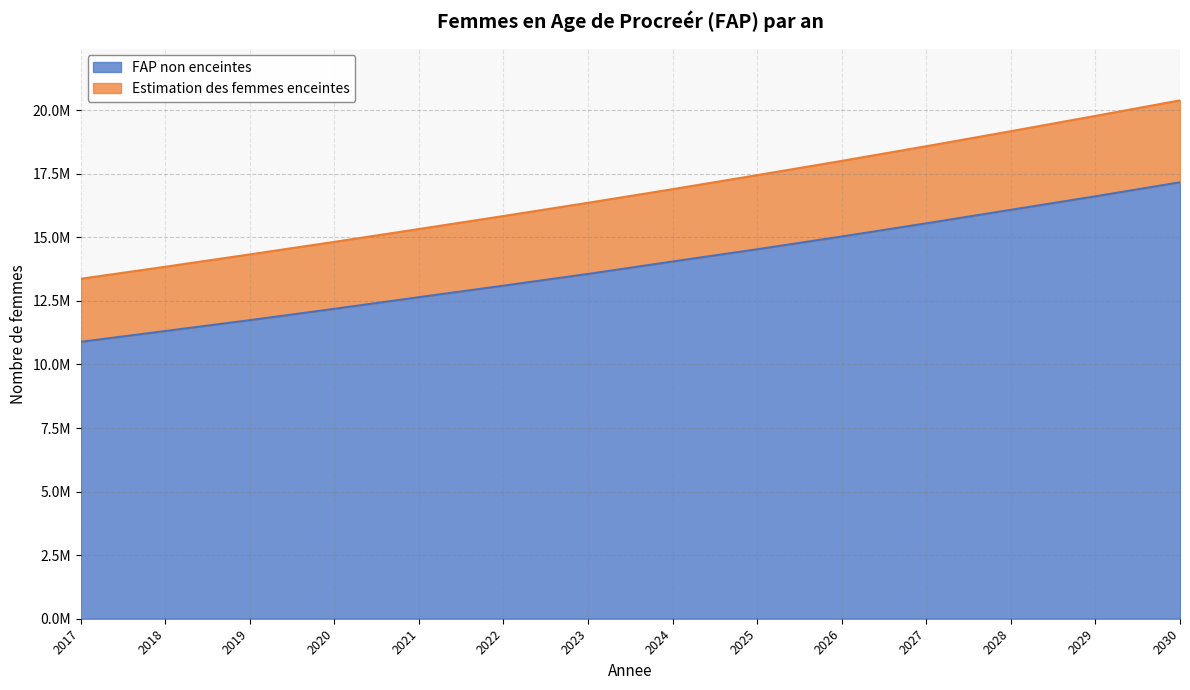

Does the chart display data point markers on the line(s)?

No